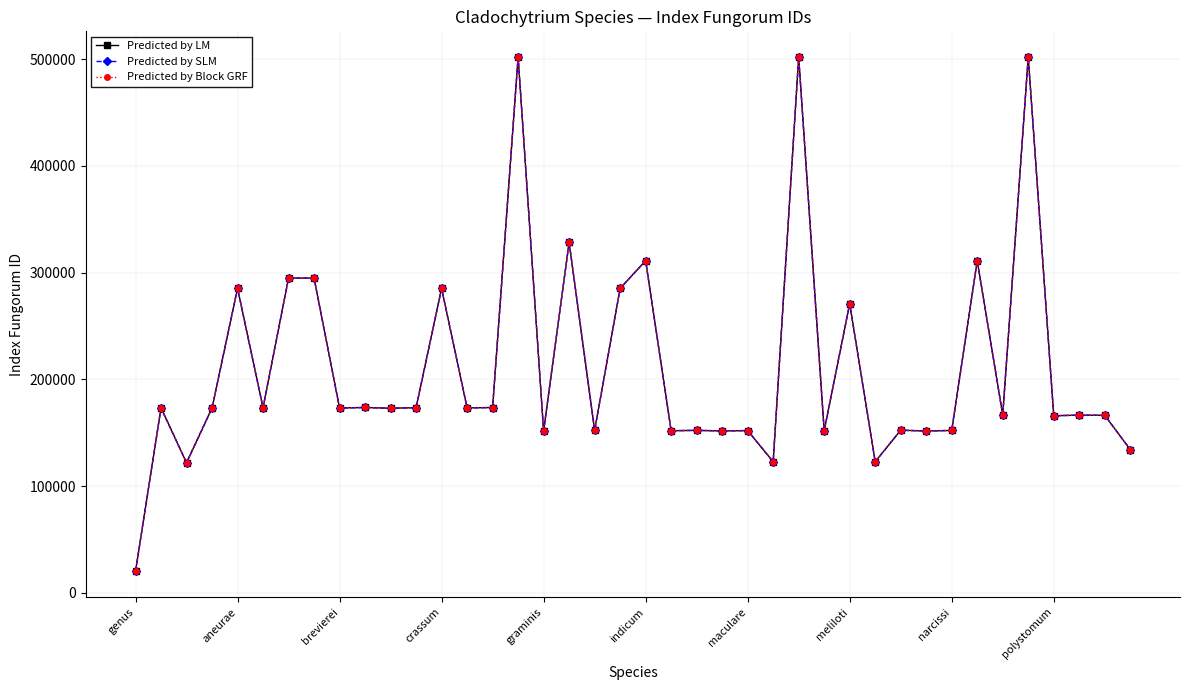

What is the value of the Predicted by Block GRF point at the 38th from the left?

166474